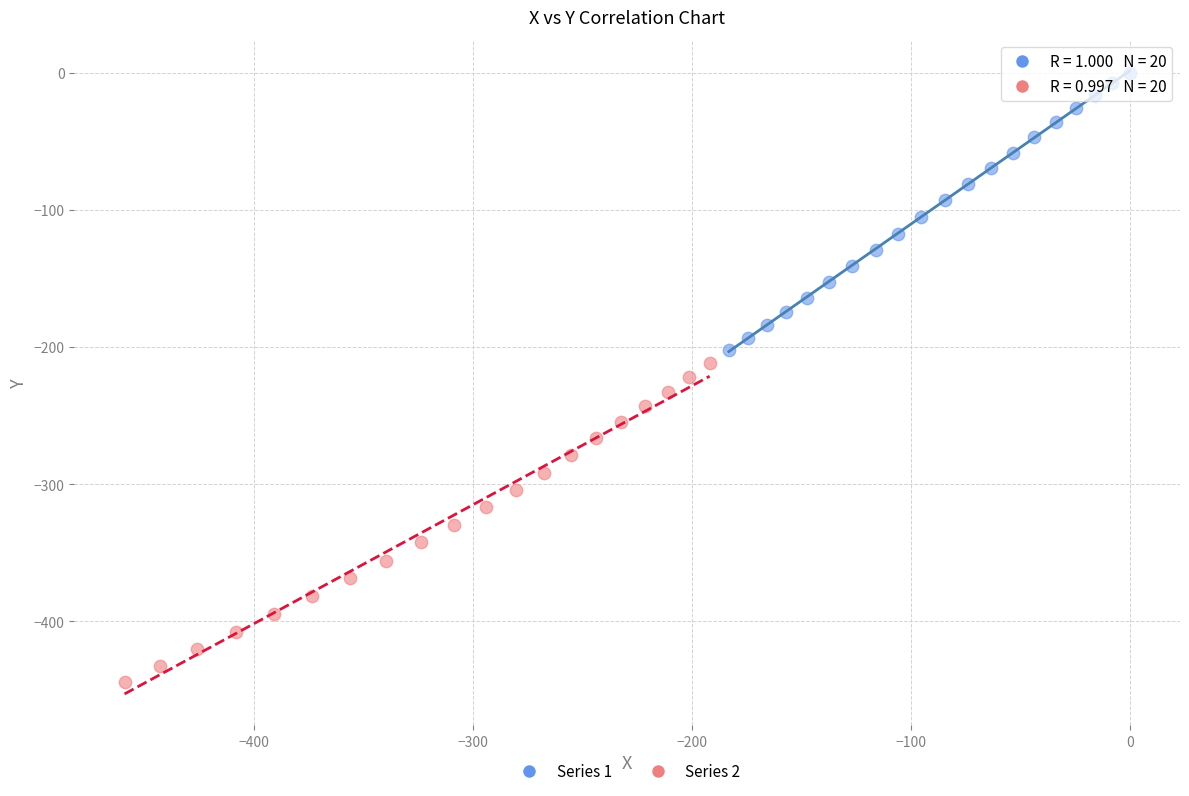

Which series has the widest spread of Y values?

Series 2